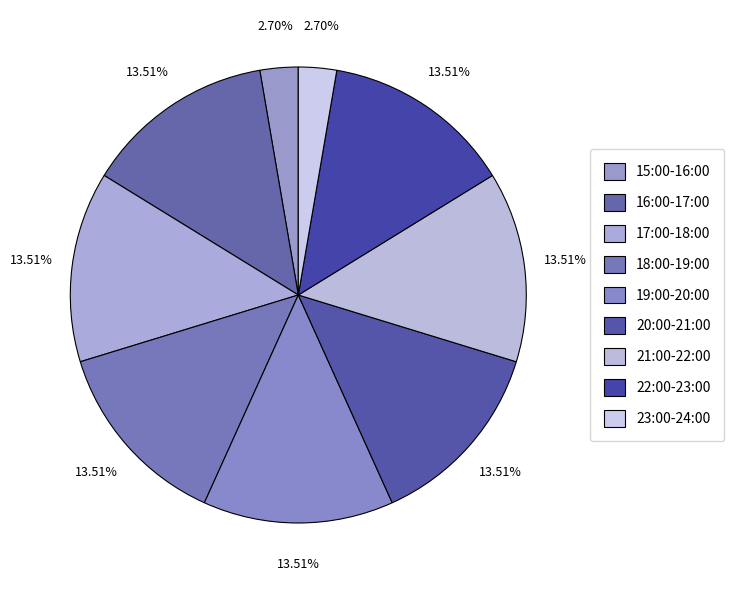

Is it true that 22:00-23:00 is 19% of the pie?

False